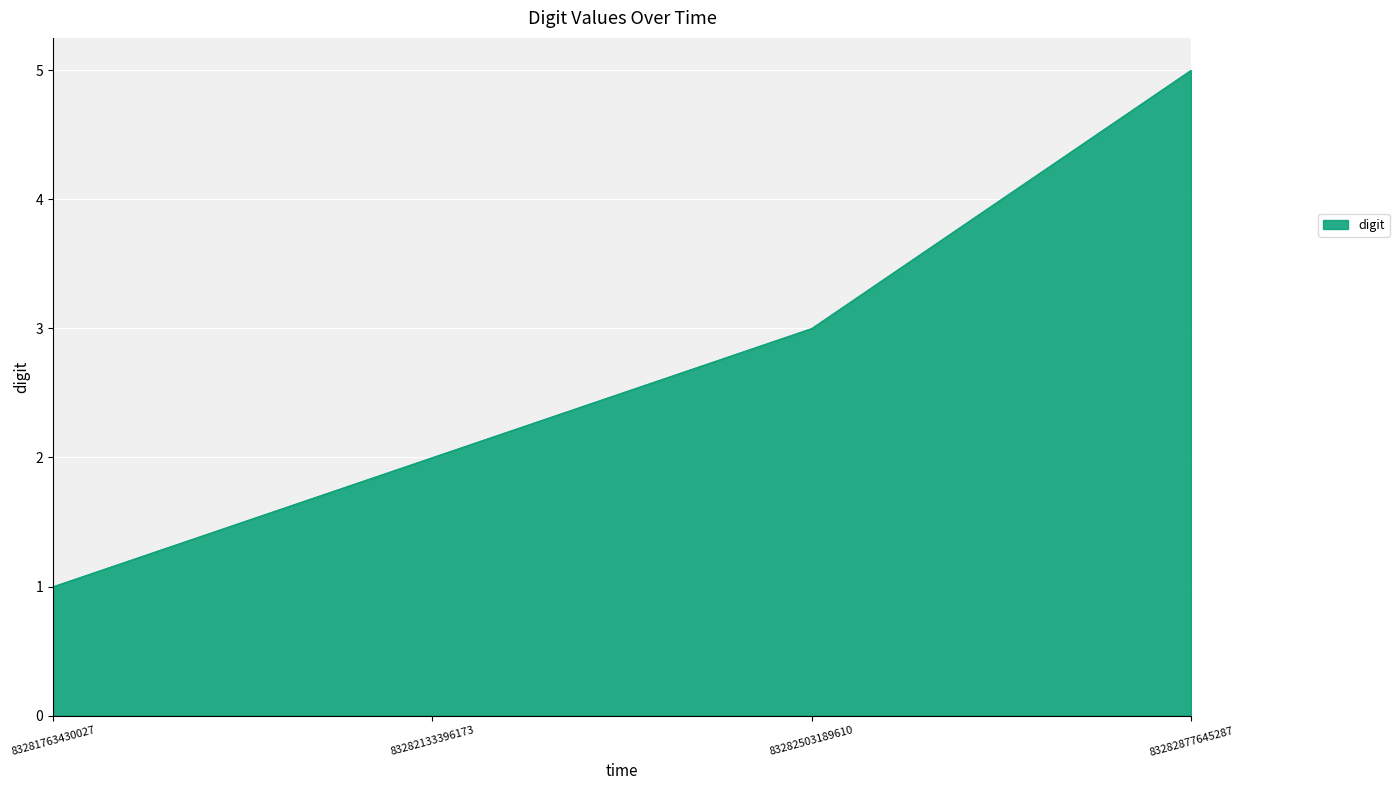

Reading left to right, extract all data points from this chart.

83281763430027=1	83282133396173=2	83282503189610=3	83282877645287=5